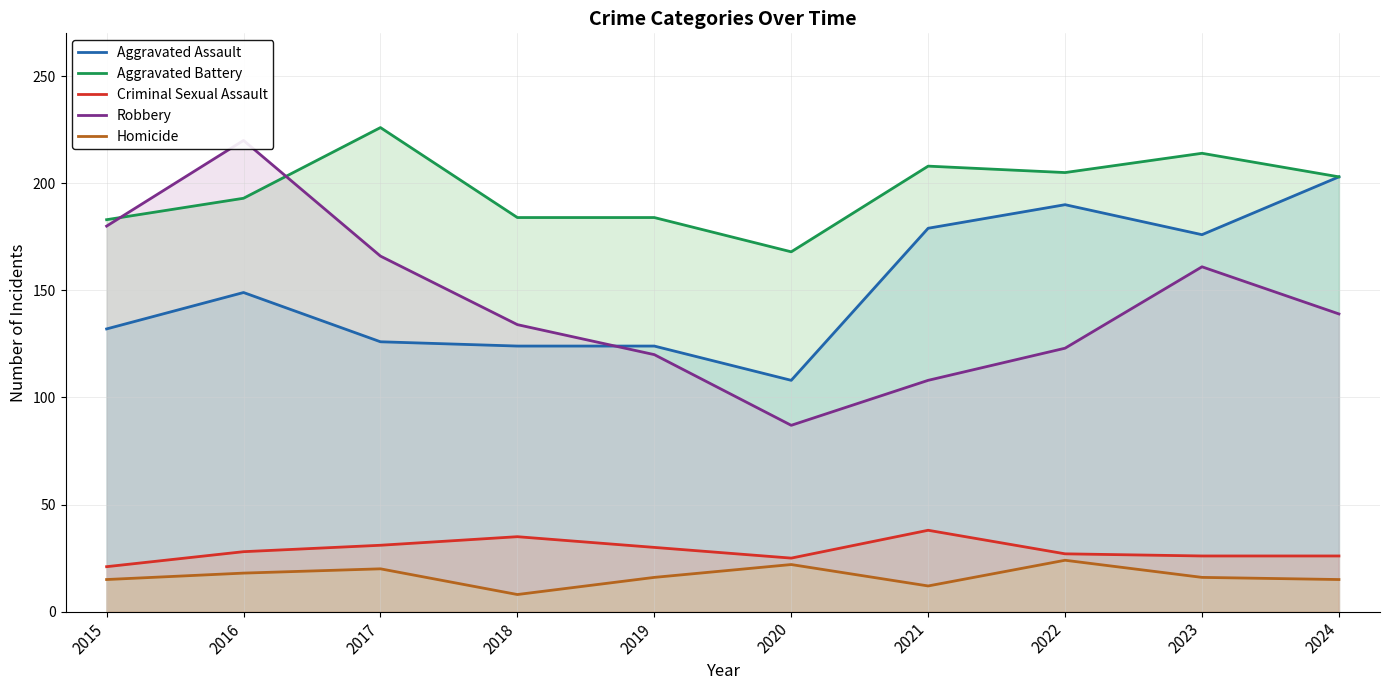

What is the total value across all series at 2020?

410